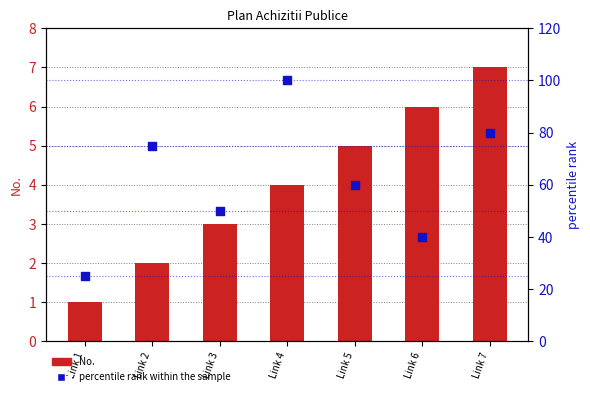

What is the total value across all series at Link 5?

65